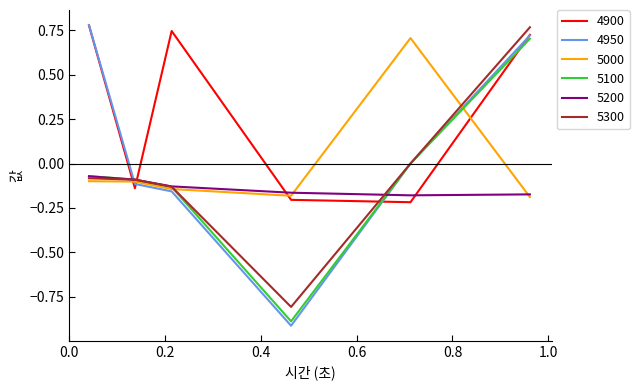

Count the 4900 values in the range 0 to 1.

3